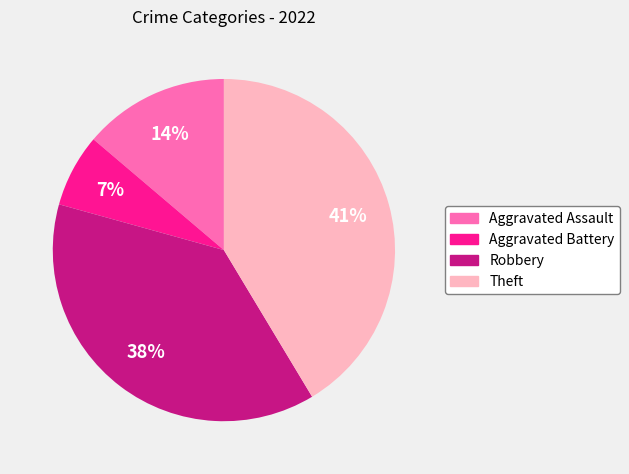

Is there a majority slice in this chart?

No